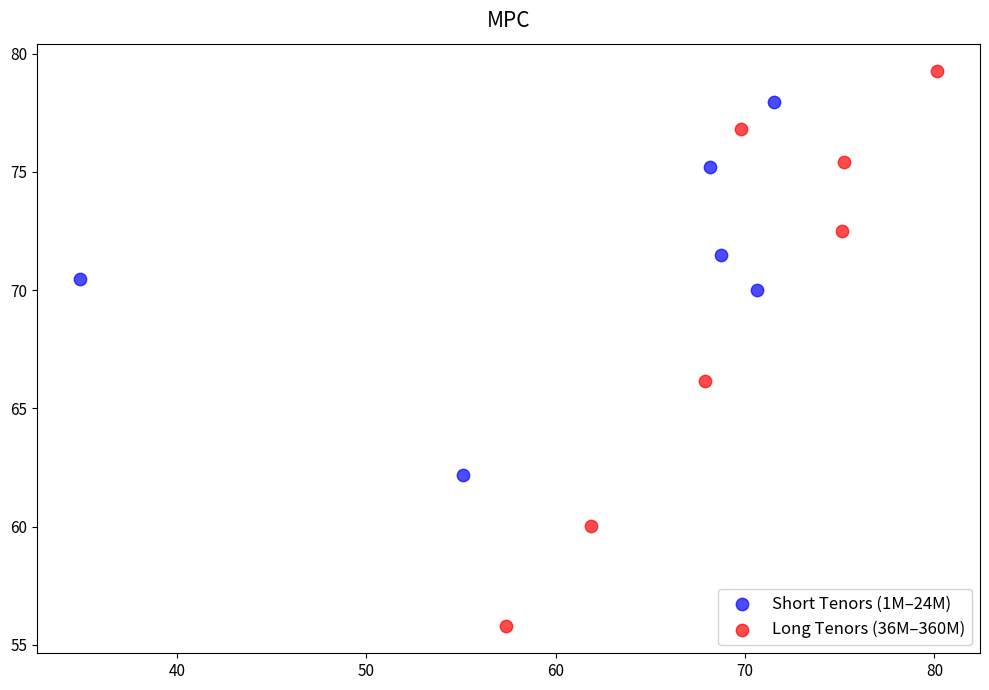

Which series has the largest Y range (max minus min)?

Long Tenors (36M–360M)